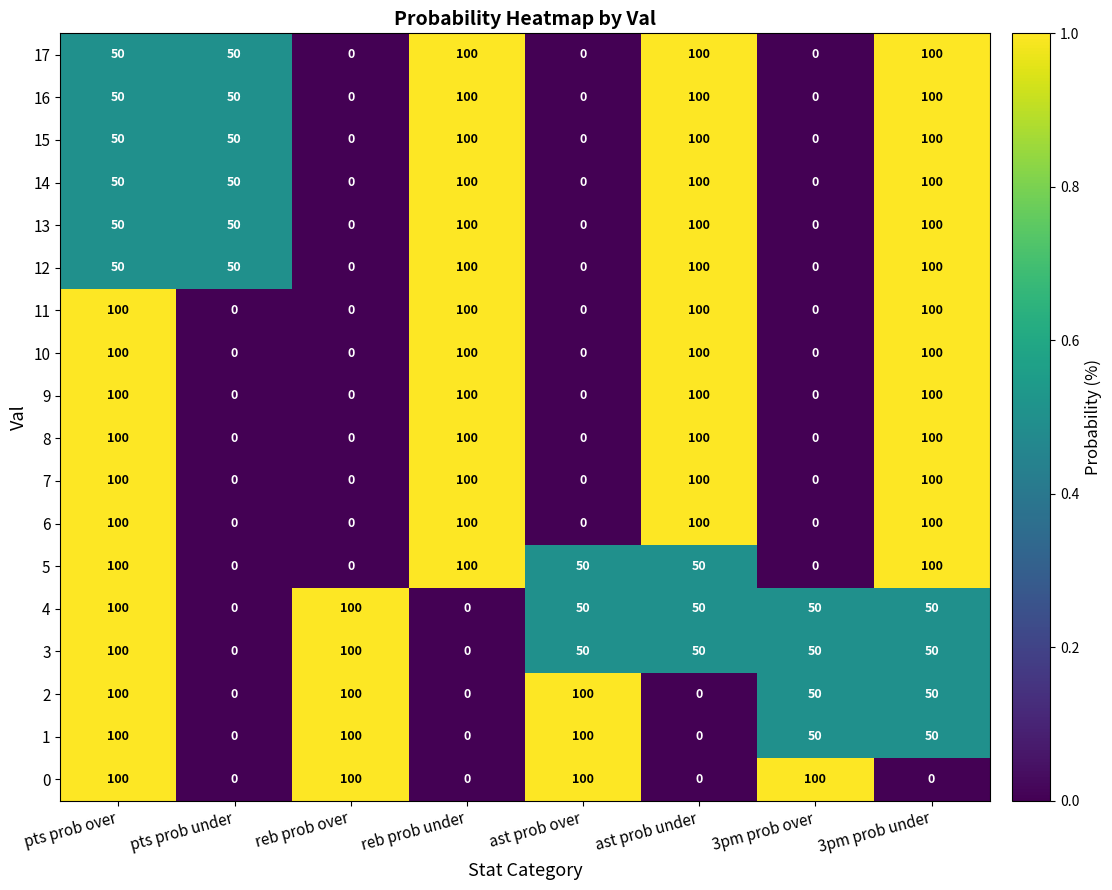

What is the greatest value displayed?

100